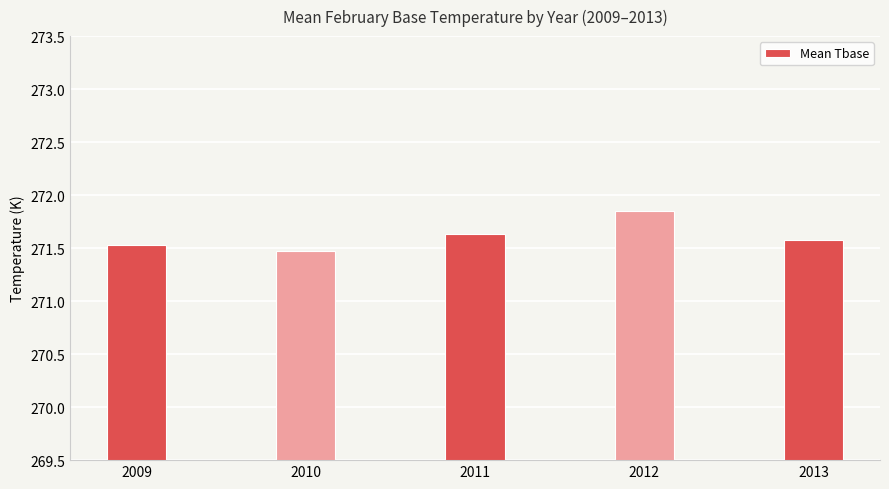

Are the bars grouped side by side (vs. stacked)?

No